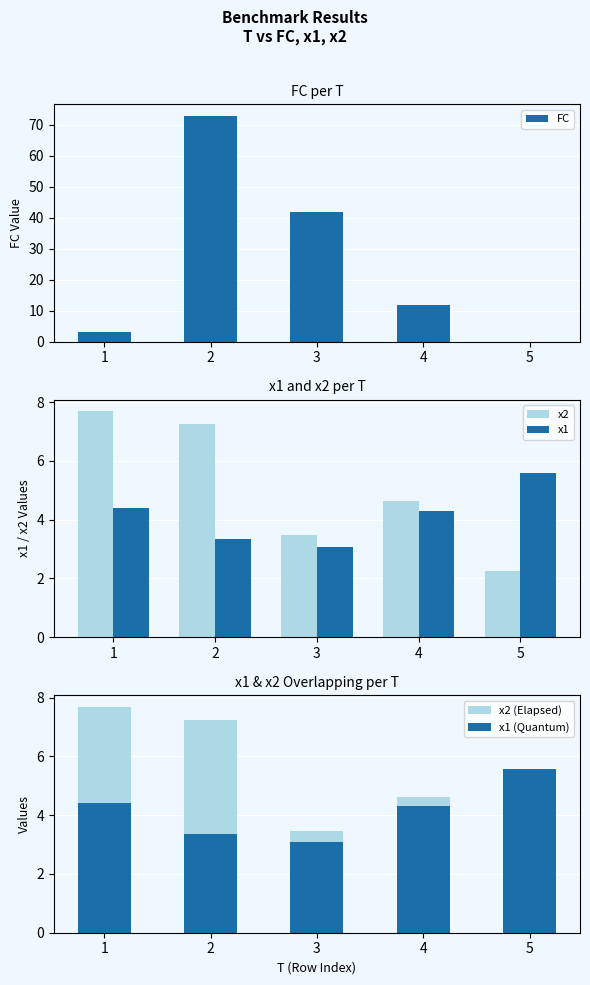

Reading left to right, extract all data points from this chart.

FC: 1=3.0	2=73.0	3=42.0	4=12.0	5=0.0
x2: 1=7.7	2=7.3	3=3.5	4=4.6	5=2.2
x1: 1=4.4	2=3.4	3=3.1	4=4.3	5=5.6
x2 (Elapsed): 1=7.7	2=7.3	3=3.5	4=4.6	5=2.2
x1 (Quantum): 1=4.4	2=3.4	3=3.1	4=4.3	5=5.6